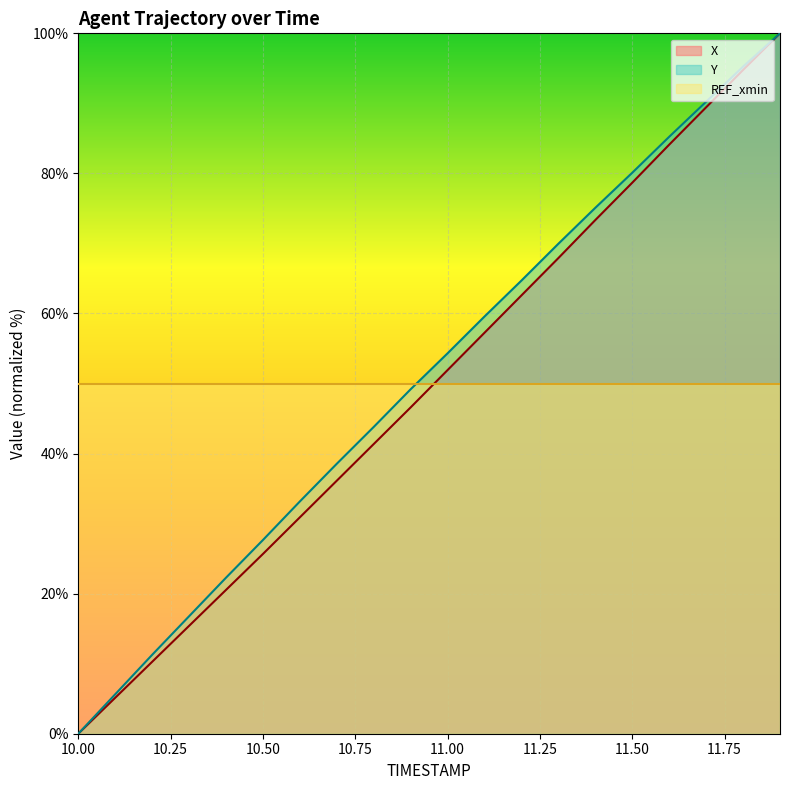

Which series has the largest total across all categories?

Y